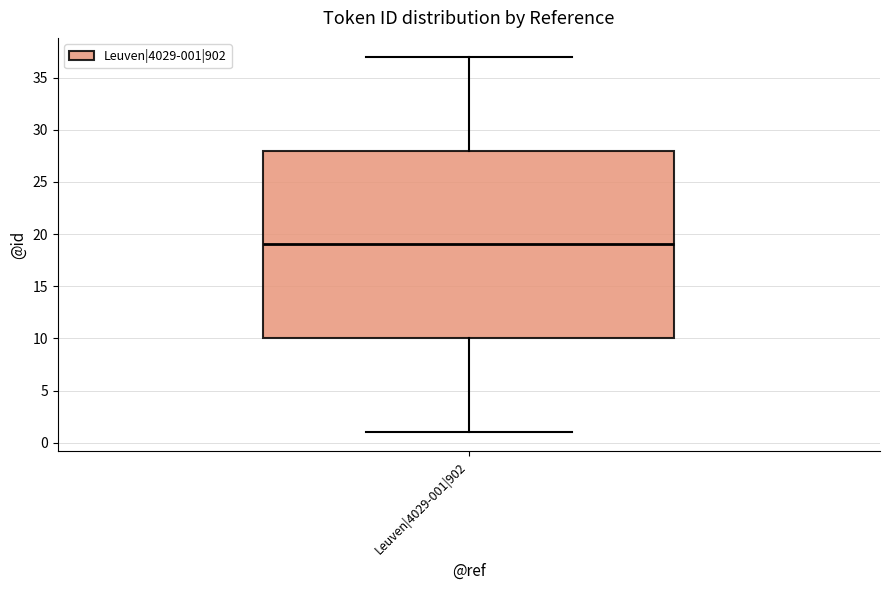

Where does the upper whisker of the box for Leuven|4029-001|902 end on the y-axis? The values are not printed on the chart, so give them approximately, as read against the axis.

37